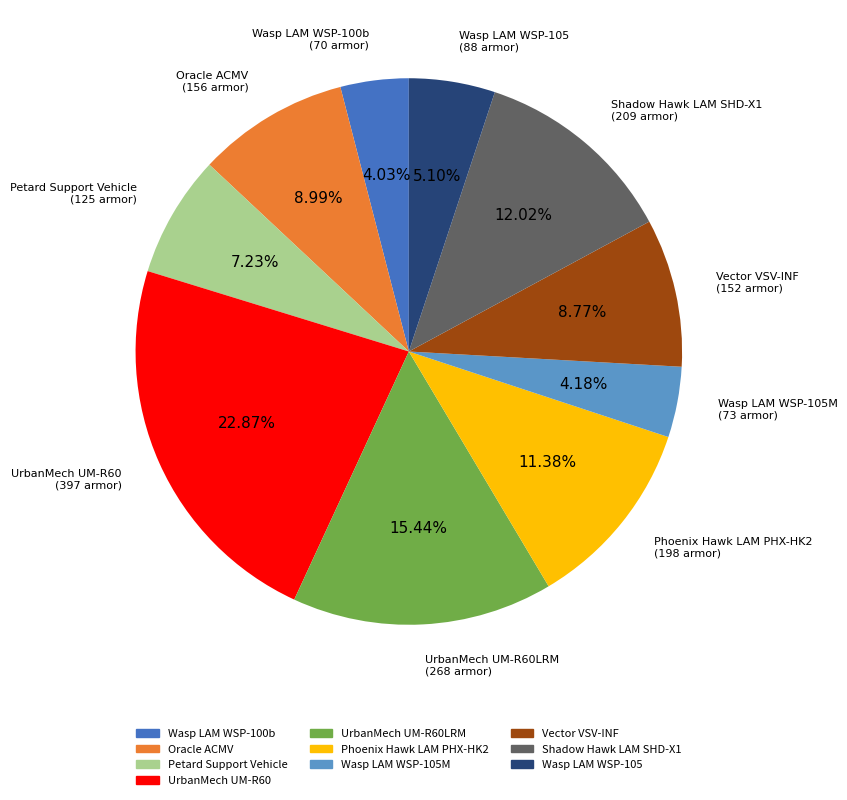

Does any single category account for the majority?

No